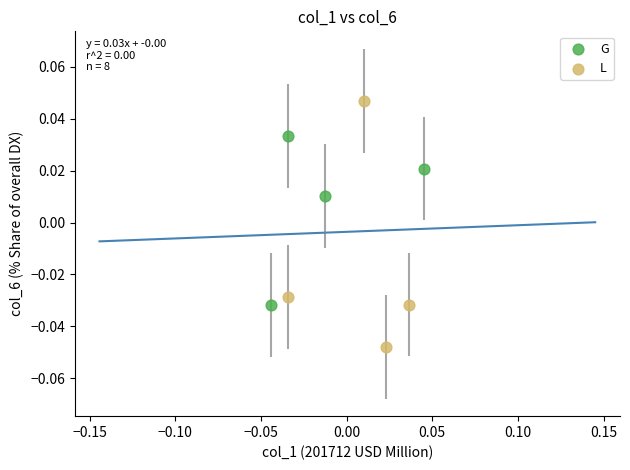

Which series contains the highest Y value?

L